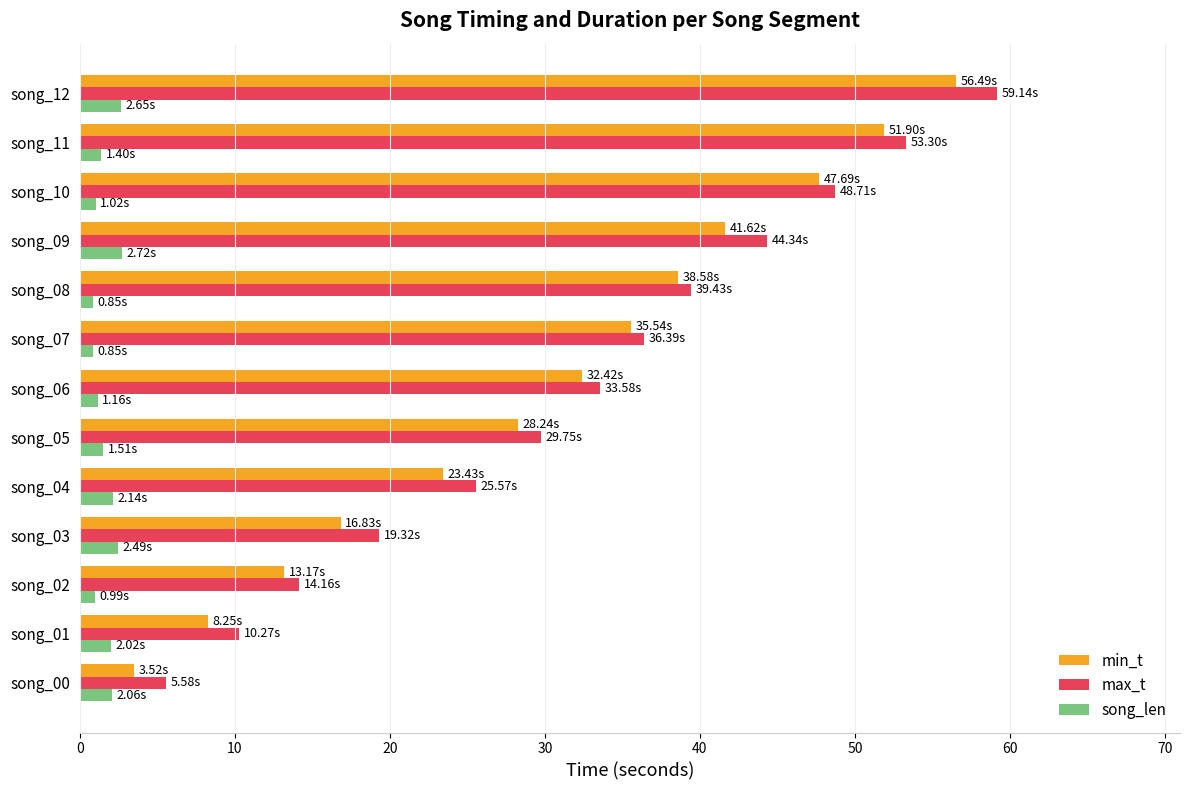

Which series changed the most between song_06 and song_09?

max_t